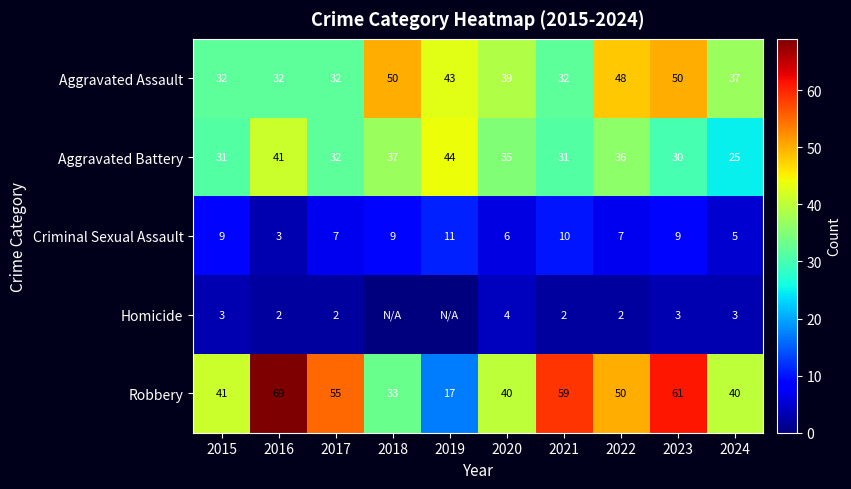

How many values in the Aggravated Assault series are below 39?

5